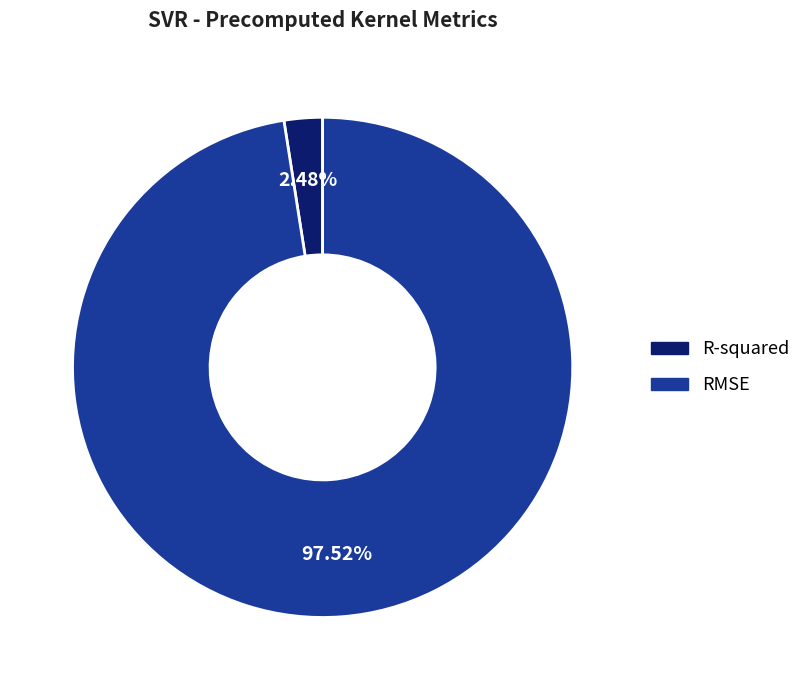

Between R-squared and RMSE, which is larger?

RMSE